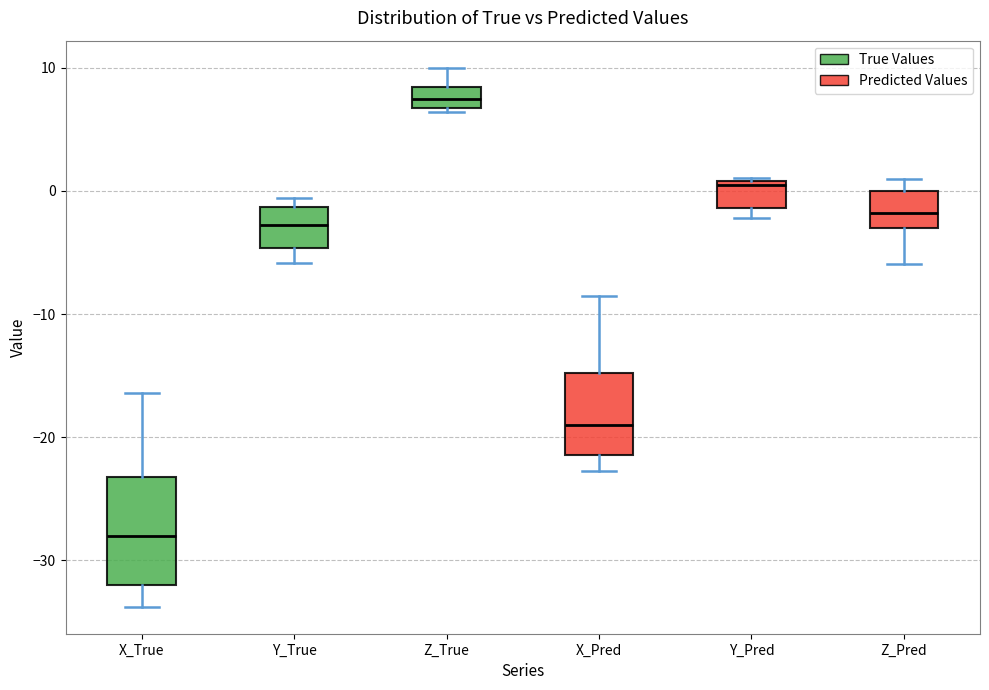

Reading left to right, read every box against the y-axis: the position of its median line, the range the box covers, and the ends of its whiskers. The values are not printed on the chart, so give them approximately, as read against the axis.

X_True: median -28, box -32 to -23, whiskers -34 to -16
Y_True: median -3, box -5 to -1, whiskers -6 to -1 (just above the box's upper edge)
Z_True: median 7 (inside the box), box 7 to 8, whiskers 6 to 10
X_Pred: median -19, box -21 to -15, whiskers -23 to -9
Y_Pred: median 0, box -1 to 1, whiskers -2 to 1
Z_Pred: median -2, box -3 to 0, whiskers -6 to 1